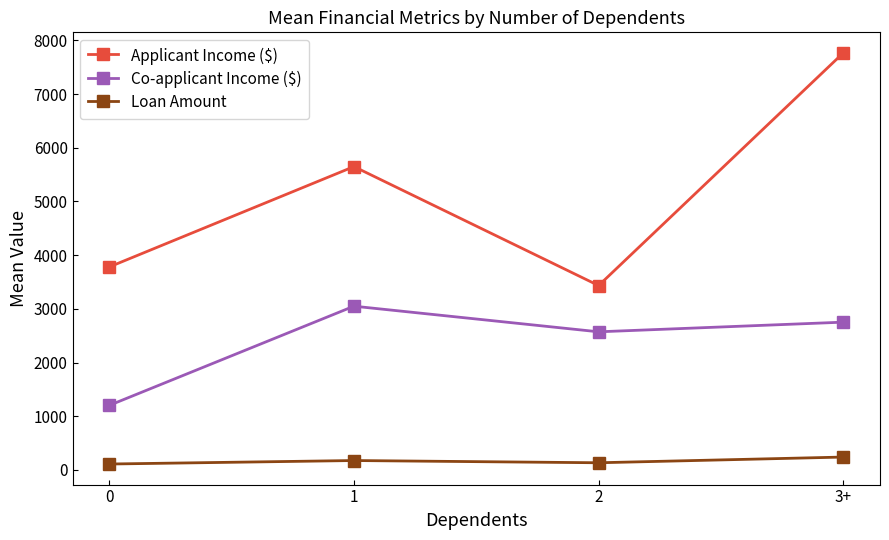

What is the difference between the Applicant Income ($) values at 2 and 3+?

4334.1